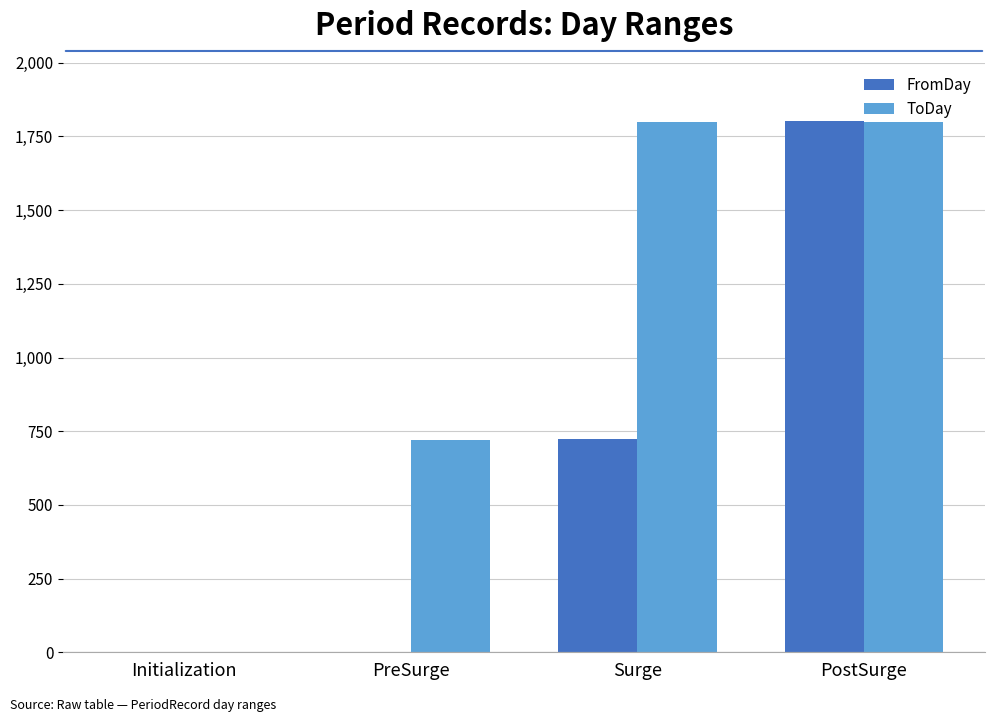

What is the spread (max minus min) of values at Surge?

1078